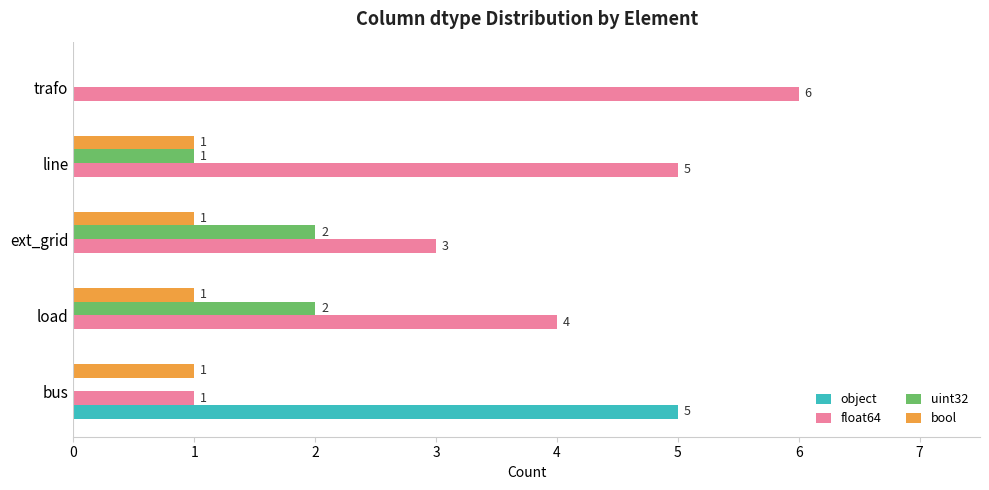

Between load and ext_grid, which series saw the biggest shift?

float64